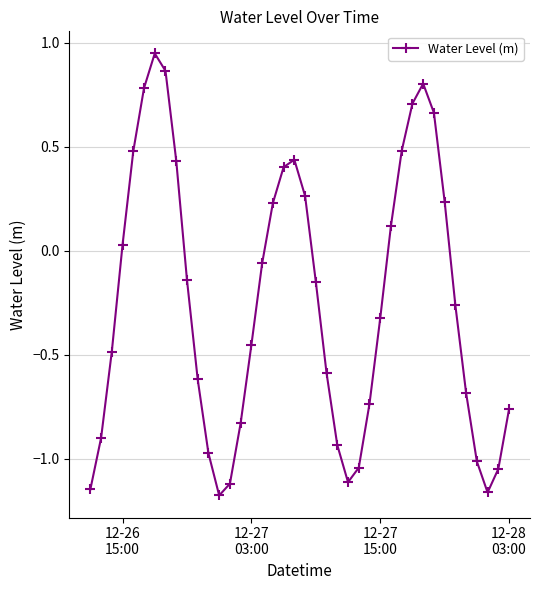

How many data points does each series have?

40